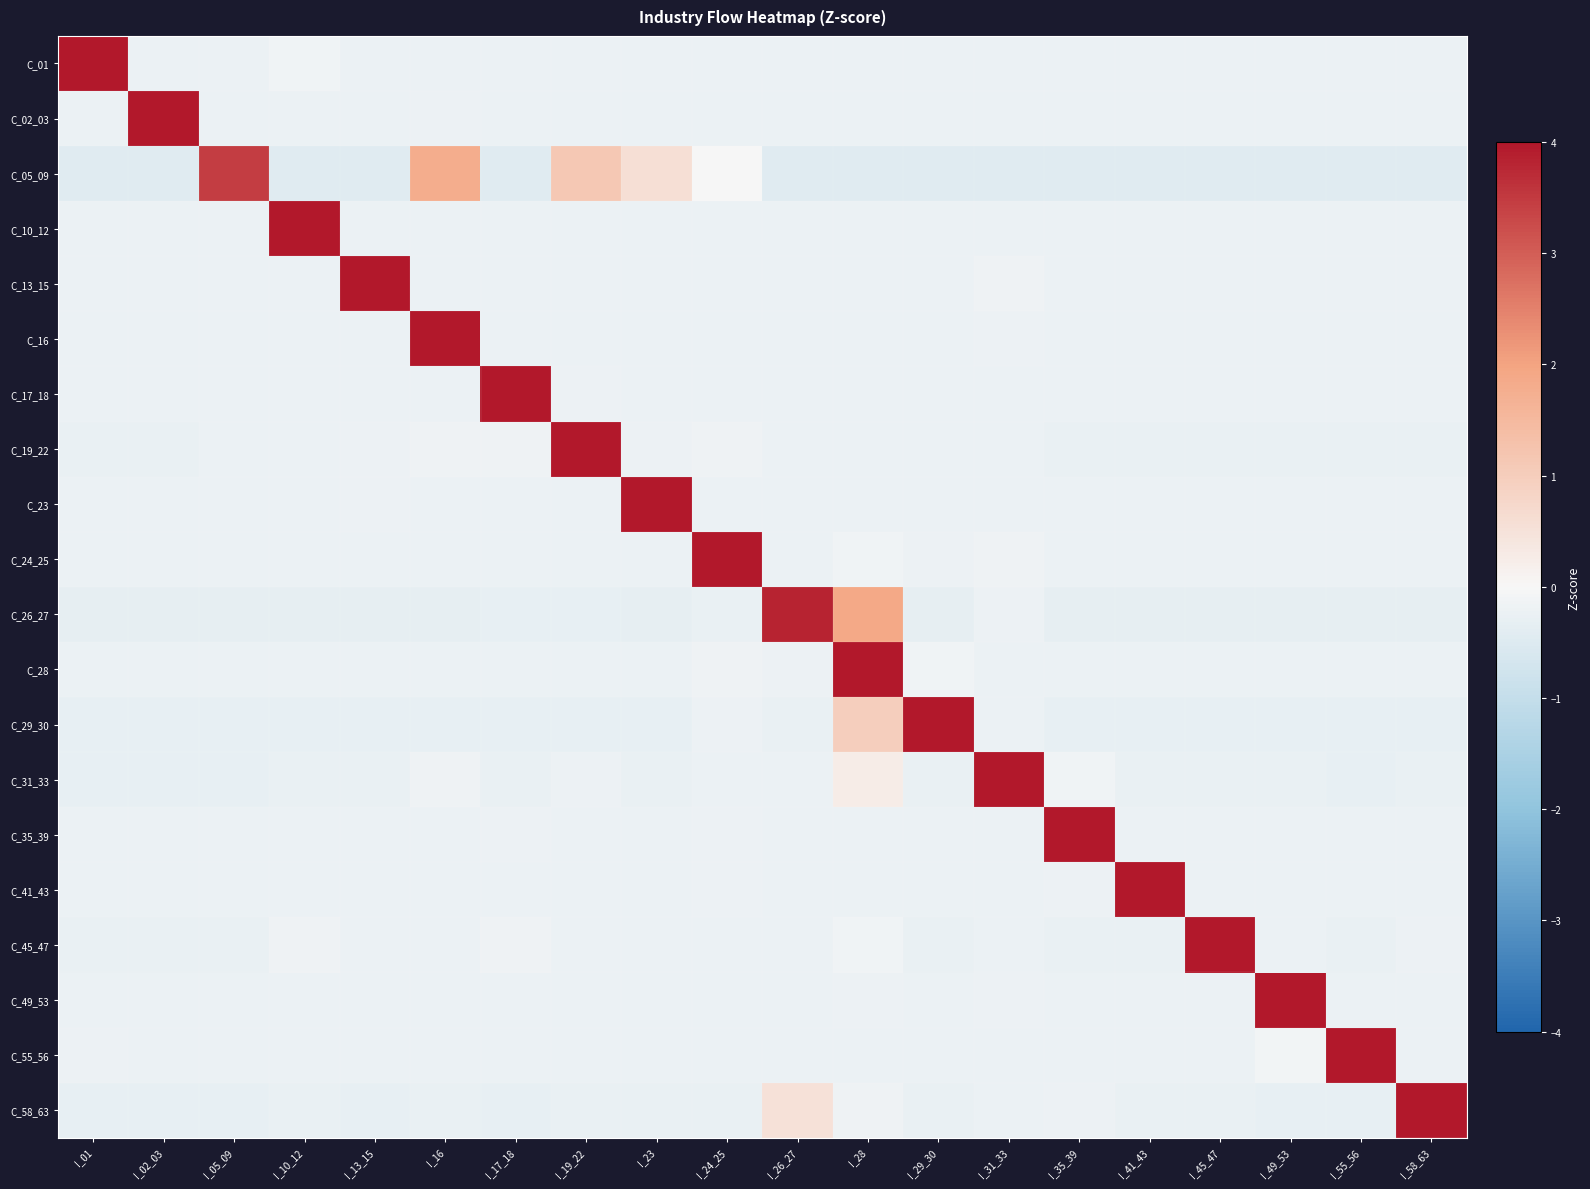

Reading left to right, extract all data points from this chart.

C_01: I_01=4.4	I_02_03=-0.2	I_05_09=-0.2	I_10_12=-0.2	I_13_15=-0.2	I_16=-0.2	I_17_18=-0.2	I_19_22=-0.2	I_23=-0.2	I_24_25=-0.2	I_26_27=-0.2	I_28=-0.2	I_29_30=-0.2	I_31_33=-0.2	I_35_39=-0.2	I_41_43=-0.2	I_45_47=-0.2	I_49_53=-0.2	I_55_56=-0.2	I_58_63=-0.2
C_02_03: I_01=-0.2	I_02_03=4.4	I_05_09=-0.2	I_10_12=-0.2	I_13_15=-0.2	I_16=-0.2	I_17_18=-0.2	I_19_22=-0.2	I_23=-0.2	I_24_25=-0.2	I_26_27=-0.2	I_28=-0.2	I_29_30=-0.2	I_31_33=-0.2	I_35_39=-0.2	I_41_43=-0.2	I_45_47=-0.2	I_49_53=-0.2	I_55_56=-0.2	I_58_63=-0.2
C_05_09: I_01=-0.5	I_02_03=-0.5	I_05_09=3.4	I_10_12=-0.5	I_13_15=-0.5	I_16=1.8	I_17_18=-0.5	I_19_22=1.2	I_23=0.6	I_24_25=-0.0	I_26_27=-0.5	I_28=-0.5	I_29_30=-0.5	I_31_33=-0.5	I_35_39=-0.5	I_41_43=-0.5	I_45_47=-0.5	I_49_53=-0.5	I_55_56=-0.5	I_58_63=-0.5
C_10_12: I_01=-0.2	I_02_03=-0.2	I_05_09=-0.2	I_10_12=4.4	I_13_15=-0.2	I_16=-0.2	I_17_18=-0.2	I_19_22=-0.2	I_23=-0.2	I_24_25=-0.2	I_26_27=-0.2	I_28=-0.2	I_29_30=-0.2	I_31_33=-0.2	I_35_39=-0.2	I_41_43=-0.2	I_45_47=-0.2	I_49_53=-0.2	I_55_56=-0.2	I_58_63=-0.2
C_13_15: I_01=-0.2	I_02_03=-0.2	I_05_09=-0.2	I_10_12=-0.2	I_13_15=4.4	I_16=-0.2	I_17_18=-0.2	I_19_22=-0.2	I_23=-0.2	I_24_25=-0.2	I_26_27=-0.2	I_28=-0.2	I_29_30=-0.2	I_31_33=-0.2	I_35_39=-0.2	I_41_43=-0.2	I_45_47=-0.2	I_49_53=-0.2	I_55_56=-0.2	I_58_63=-0.2
C_16: I_01=-0.2	I_02_03=-0.2	I_05_09=-0.2	I_10_12=-0.2	I_13_15=-0.2	I_16=4.4	I_17_18=-0.2	I_19_22=-0.2	I_23=-0.2	I_24_25=-0.2	I_26_27=-0.2	I_28=-0.2	I_29_30=-0.2	I_31_33=-0.2	I_35_39=-0.2	I_41_43=-0.2	I_45_47=-0.2	I_49_53=-0.2	I_55_56=-0.2	I_58_63=-0.2
C_17_18: I_01=-0.2	I_02_03=-0.2	I_05_09=-0.2	I_10_12=-0.2	I_13_15=-0.2	I_16=-0.2	I_17_18=4.4	I_19_22=-0.2	I_23=-0.2	I_24_25=-0.2	I_26_27=-0.2	I_28=-0.2	I_29_30=-0.2	I_31_33=-0.2	I_35_39=-0.2	I_41_43=-0.2	I_45_47=-0.2	I_49_53=-0.2	I_55_56=-0.2	I_58_63=-0.2
C_19_22: I_01=-0.3	I_02_03=-0.3	I_05_09=-0.2	I_10_12=-0.2	I_13_15=-0.2	I_16=-0.2	I_17_18=-0.2	I_19_22=4.4	I_23=-0.2	I_24_25=-0.2	I_26_27=-0.2	I_28=-0.2	I_29_30=-0.2	I_31_33=-0.2	I_35_39=-0.3	I_41_43=-0.3	I_45_47=-0.3	I_49_53=-0.3	I_55_56=-0.3	I_58_63=-0.3
C_23: I_01=-0.2	I_02_03=-0.2	I_05_09=-0.2	I_10_12=-0.2	I_13_15=-0.2	I_16=-0.2	I_17_18=-0.2	I_19_22=-0.2	I_23=4.4	I_24_25=-0.2	I_26_27=-0.2	I_28=-0.2	I_29_30=-0.2	I_31_33=-0.2	I_35_39=-0.2	I_41_43=-0.2	I_45_47=-0.2	I_49_53=-0.2	I_55_56=-0.2	I_58_63=-0.2
C_24_25: I_01=-0.2	I_02_03=-0.2	I_05_09=-0.2	I_10_12=-0.2	I_13_15=-0.2	I_16=-0.2	I_17_18=-0.2	I_19_22=-0.2	I_23=-0.2	I_24_25=4.4	I_26_27=-0.2	I_28=-0.1	I_29_30=-0.2	I_31_33=-0.2	I_35_39=-0.2	I_41_43=-0.2	I_45_47=-0.2	I_49_53=-0.2	I_55_56=-0.2	I_58_63=-0.2
C_26_27: I_01=-0.3	I_02_03=-0.3	I_05_09=-0.3	I_10_12=-0.3	I_13_15=-0.3	I_16=-0.3	I_17_18=-0.3	I_19_22=-0.3	I_23=-0.3	I_24_25=-0.3	I_26_27=3.8	I_28=1.9	I_29_30=-0.3	I_31_33=-0.2	I_35_39=-0.3	I_41_43=-0.3	I_45_47=-0.3	I_49_53=-0.3	I_55_56=-0.3	I_58_63=-0.3
C_28: I_01=-0.2	I_02_03=-0.2	I_05_09=-0.2	I_10_12=-0.2	I_13_15=-0.2	I_16=-0.2	I_17_18=-0.2	I_19_22=-0.2	I_23=-0.2	I_24_25=-0.2	I_26_27=-0.2	I_28=4.4	I_29_30=-0.2	I_31_33=-0.2	I_35_39=-0.2	I_41_43=-0.2	I_45_47=-0.2	I_49_53=-0.2	I_55_56=-0.2	I_58_63=-0.2
C_29_30: I_01=-0.3	I_02_03=-0.3	I_05_09=-0.3	I_10_12=-0.3	I_13_15=-0.3	I_16=-0.3	I_17_18=-0.3	I_19_22=-0.3	I_23=-0.3	I_24_25=-0.2	I_26_27=-0.3	I_28=1.0	I_29_30=4.2	I_31_33=-0.2	I_35_39=-0.3	I_41_43=-0.3	I_45_47=-0.3	I_49_53=-0.3	I_55_56=-0.3	I_58_63=-0.3
C_31_33: I_01=-0.3	I_02_03=-0.3	I_05_09=-0.3	I_10_12=-0.3	I_13_15=-0.3	I_16=-0.2	I_17_18=-0.3	I_19_22=-0.2	I_23=-0.3	I_24_25=-0.2	I_26_27=-0.2	I_28=0.3	I_29_30=-0.3	I_31_33=4.3	I_35_39=-0.1	I_41_43=-0.3	I_45_47=-0.3	I_49_53=-0.3	I_55_56=-0.3	I_58_63=-0.3
C_35_39: I_01=-0.2	I_02_03=-0.2	I_05_09=-0.2	I_10_12=-0.2	I_13_15=-0.2	I_16=-0.2	I_17_18=-0.2	I_19_22=-0.2	I_23=-0.2	I_24_25=-0.2	I_26_27=-0.2	I_28=-0.2	I_29_30=-0.2	I_31_33=-0.2	I_35_39=4.4	I_41_43=-0.2	I_45_47=-0.2	I_49_53=-0.2	I_55_56=-0.2	I_58_63=-0.2
C_41_43: I_01=-0.2	I_02_03=-0.2	I_05_09=-0.2	I_10_12=-0.2	I_13_15=-0.2	I_16=-0.2	I_17_18=-0.2	I_19_22=-0.2	I_23=-0.2	I_24_25=-0.2	I_26_27=-0.2	I_28=-0.2	I_29_30=-0.2	I_31_33=-0.2	I_35_39=-0.2	I_41_43=4.4	I_45_47=-0.2	I_49_53=-0.2	I_55_56=-0.2	I_58_63=-0.2
C_45_47: I_01=-0.3	I_02_03=-0.3	I_05_09=-0.3	I_10_12=-0.2	I_13_15=-0.2	I_16=-0.2	I_17_18=-0.2	I_19_22=-0.2	I_23=-0.2	I_24_25=-0.2	I_26_27=-0.2	I_28=-0.1	I_29_30=-0.3	I_31_33=-0.2	I_35_39=-0.3	I_41_43=-0.3	I_45_47=4.4	I_49_53=-0.2	I_55_56=-0.3	I_58_63=-0.2
C_49_53: I_01=-0.2	I_02_03=-0.2	I_05_09=-0.2	I_10_12=-0.2	I_13_15=-0.2	I_16=-0.2	I_17_18=-0.2	I_19_22=-0.2	I_23=-0.2	I_24_25=-0.2	I_26_27=-0.2	I_28=-0.2	I_29_30=-0.2	I_31_33=-0.2	I_35_39=-0.2	I_41_43=-0.2	I_45_47=-0.2	I_49_53=4.4	I_55_56=-0.2	I_58_63=-0.2
C_55_56: I_01=-0.2	I_02_03=-0.2	I_05_09=-0.2	I_10_12=-0.2	I_13_15=-0.2	I_16=-0.2	I_17_18=-0.2	I_19_22=-0.2	I_23=-0.2	I_24_25=-0.2	I_26_27=-0.2	I_28=-0.2	I_29_30=-0.2	I_31_33=-0.2	I_35_39=-0.2	I_41_43=-0.2	I_45_47=-0.2	I_49_53=-0.1	I_55_56=4.4	I_58_63=-0.2
C_58_63: I_01=-0.3	I_02_03=-0.3	I_05_09=-0.3	I_10_12=-0.3	I_13_15=-0.3	I_16=-0.3	I_17_18=-0.3	I_19_22=-0.3	I_23=-0.3	I_24_25=-0.3	I_26_27=0.5	I_28=-0.2	I_29_30=-0.3	I_31_33=-0.2	I_35_39=-0.2	I_41_43=-0.3	I_45_47=-0.3	I_49_53=-0.3	I_55_56=-0.3	I_58_63=4.3